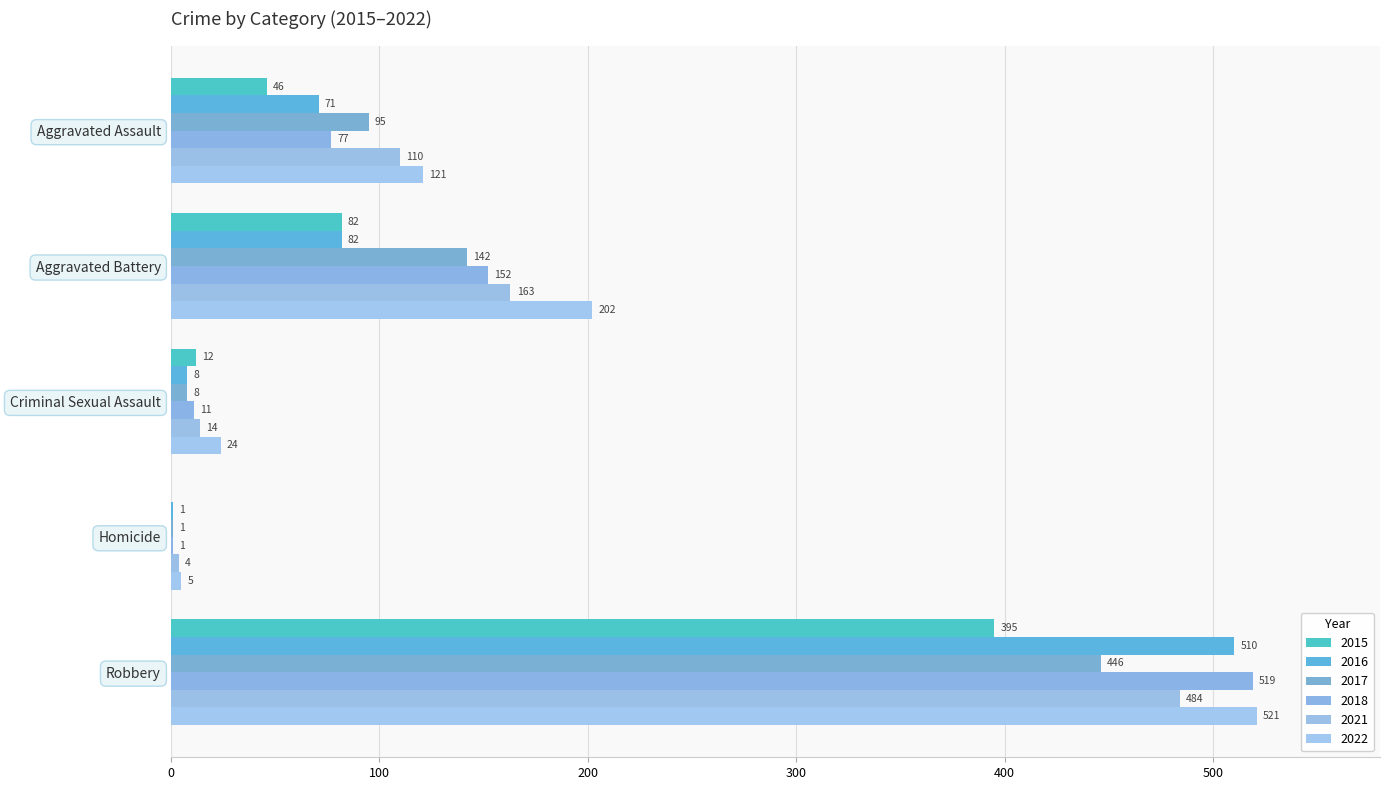

What are all the series names shown in the legend?

2015, 2016, 2017, 2018, 2021, 2022